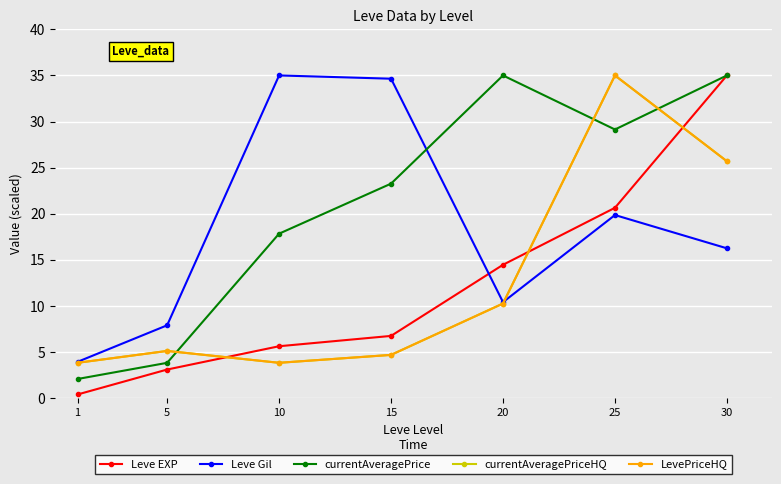

Reading right to left, list all the values displayed in this chart.

Leve EXP: 35.0	20.7	14.5	6.8	5.7	3.1	0.4
Leve Gil: 16.3	19.9	10.4	34.6	35.0	7.9	4.0
currentAveragePrice: 35.0	29.1	35.0	23.3	17.9	3.9	2.1
currentAveragePriceHQ: 25.7	35.0	10.3	4.7	3.9	5.1	3.9
LevePriceHQ: 25.7	35.0	10.3	4.7	3.9	5.1	3.9